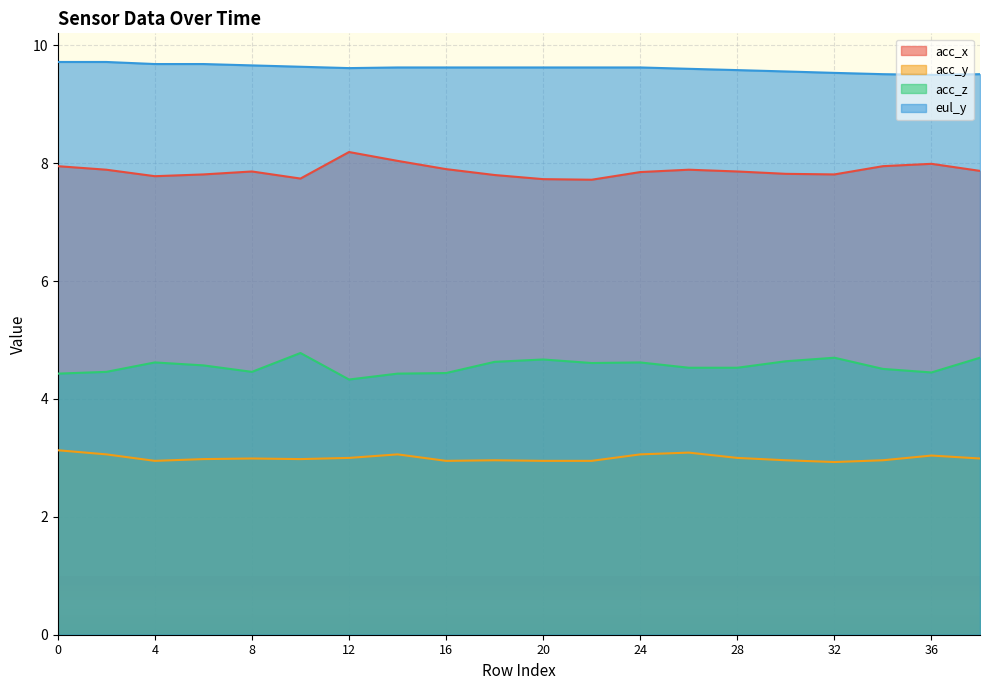

True or false: acc_y and eul_y intersect in this chart.

False